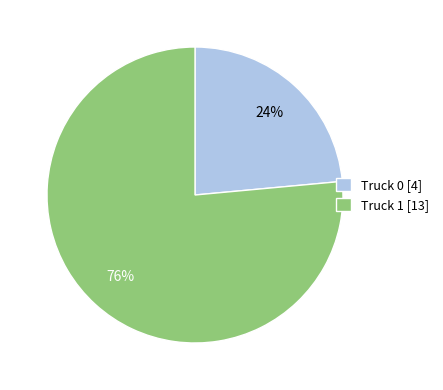

Which category has the smallest portion of the pie?

Truck 0